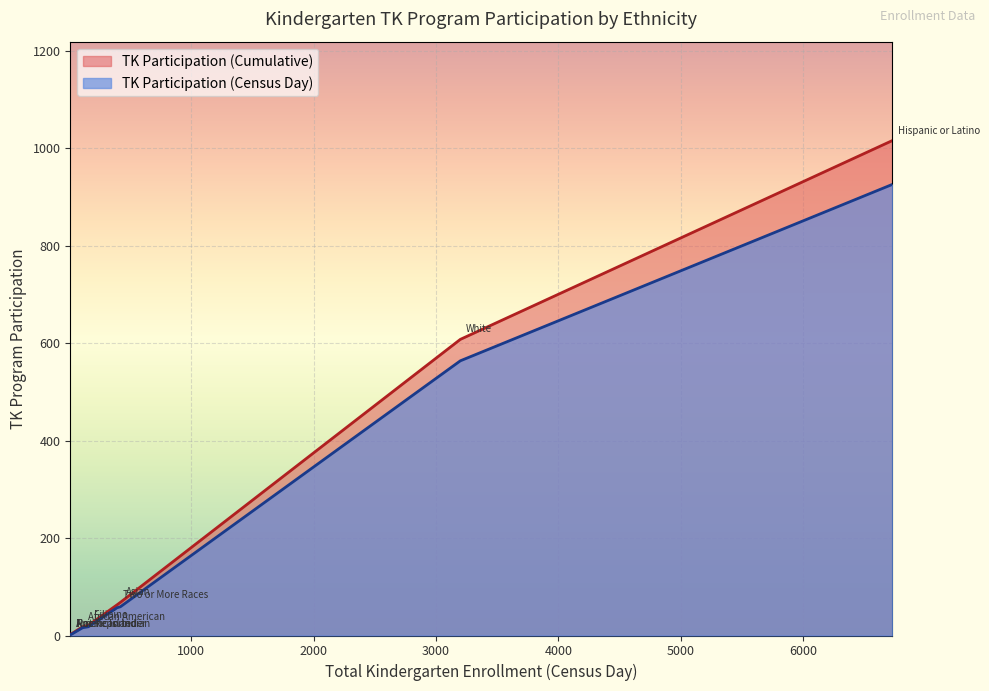

What are all the series names shown in the legend?

TK Participation (Cumulative), TK Participation (Census Day)